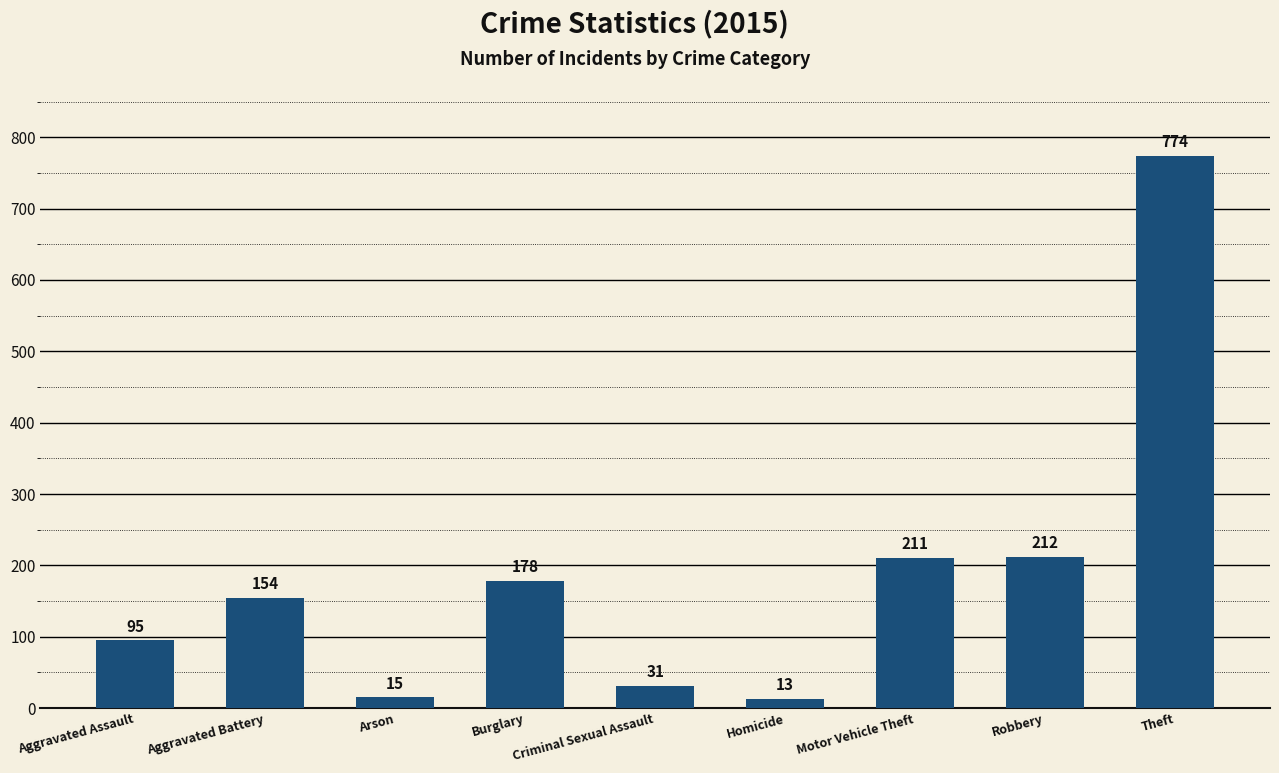

Reading left to right, transcribe all the data shown in this chart.

Aggravated Assault=95	Aggravated Battery=154	Arson=15	Burglary=178	Criminal Sexual Assault=31	Homicide=13	Motor Vehicle Theft=211	Robbery=212	Theft=774